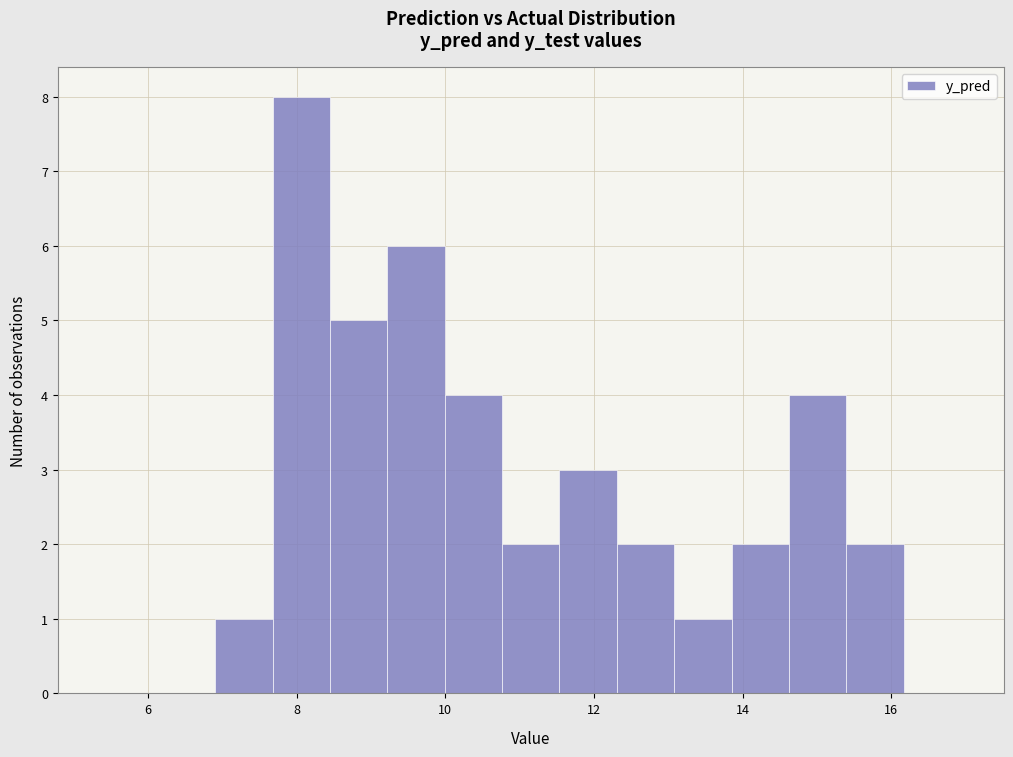

Around what value on the x-axis is the tallest bar? Give the approximate position of its centre, as read against the axis.

8.0